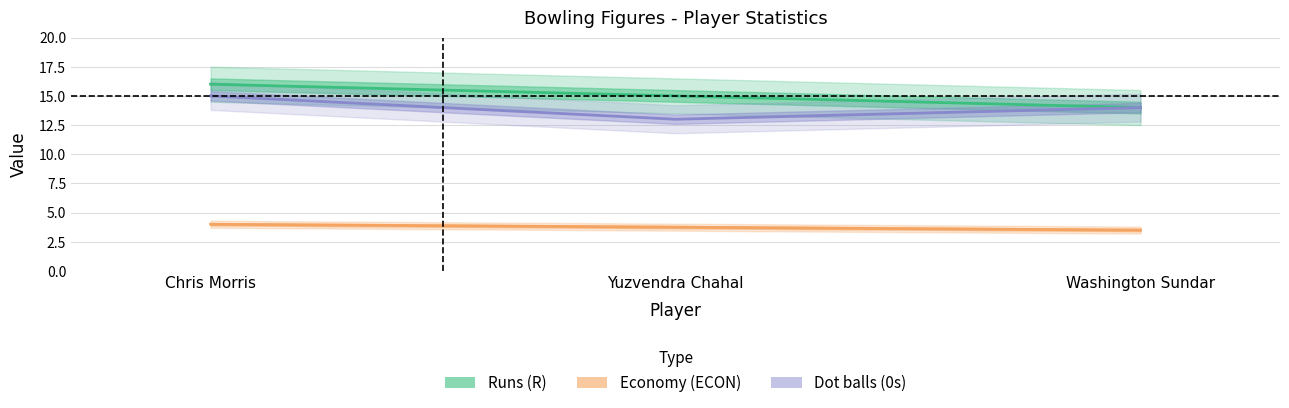

At Yuzvendra Chahal, list the series in order from smallest to largest.

Economy (ECON), Dot balls (0s), Runs (R)